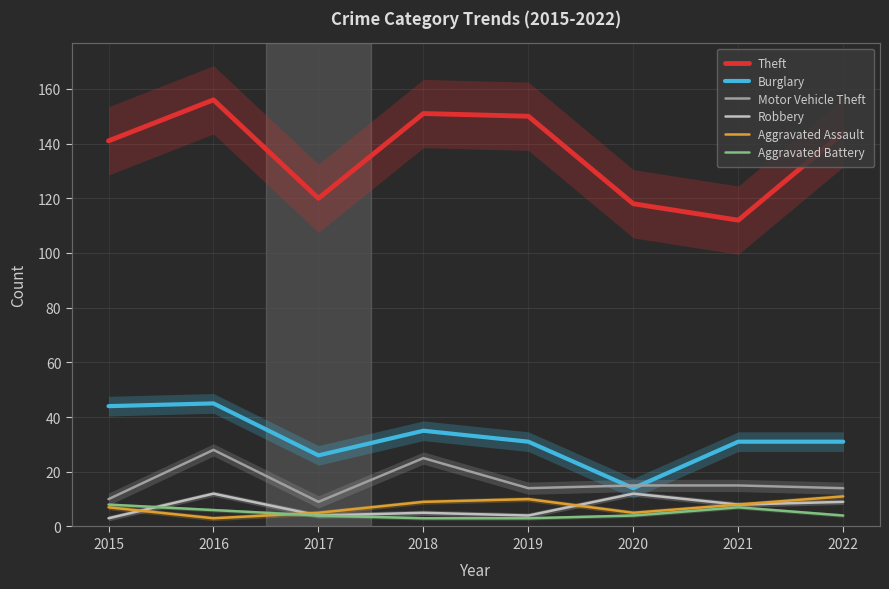

In Robbery, how many points are higher than both neighbors (excluding endpoints)?

3